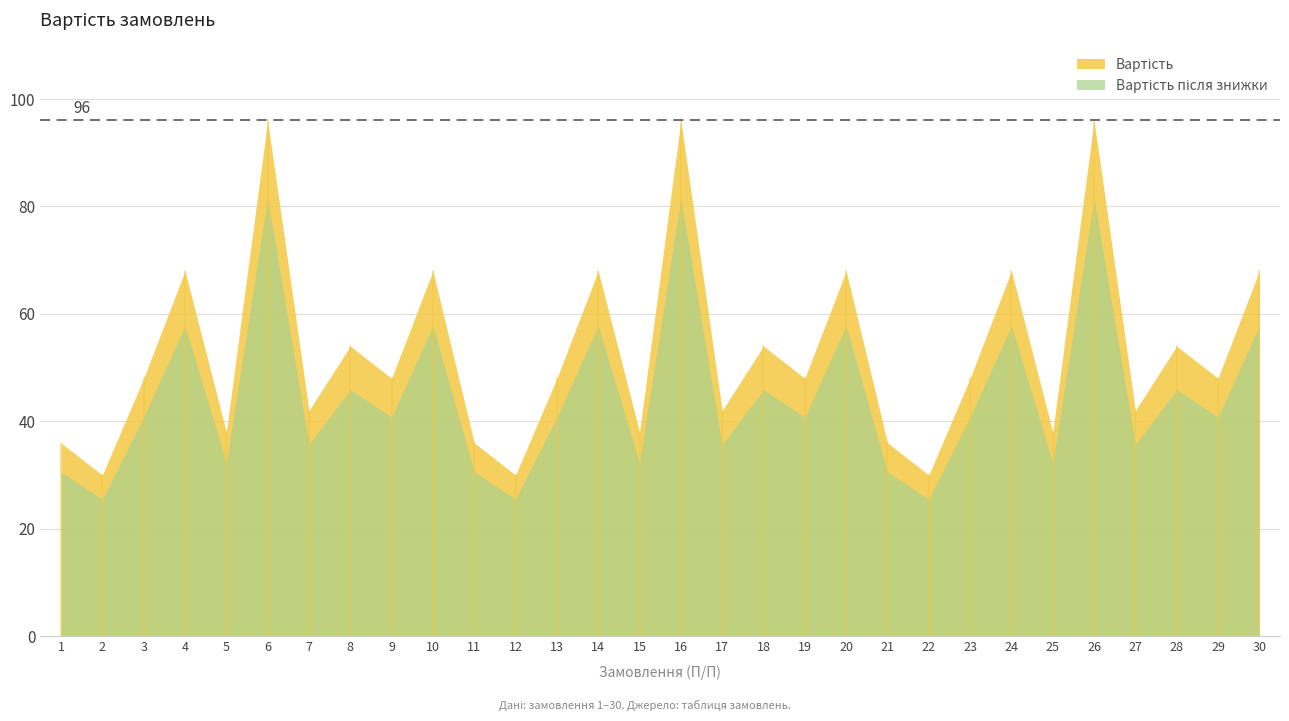

The value of Вартість at 12 is 30.0. True or false?

True